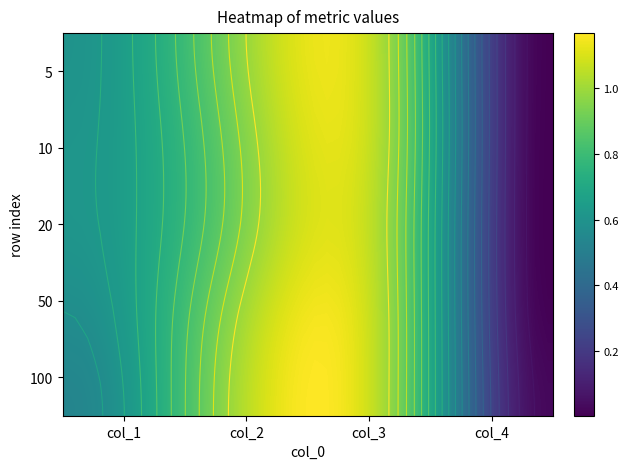

Rank the series at 1 from lowest to highest value.

20, 10, 5, 50, 100